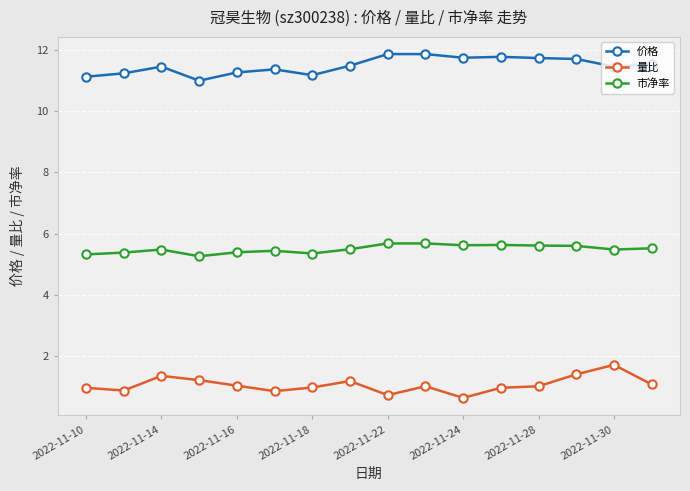

What is the maximum value shown in the chart?

11.9